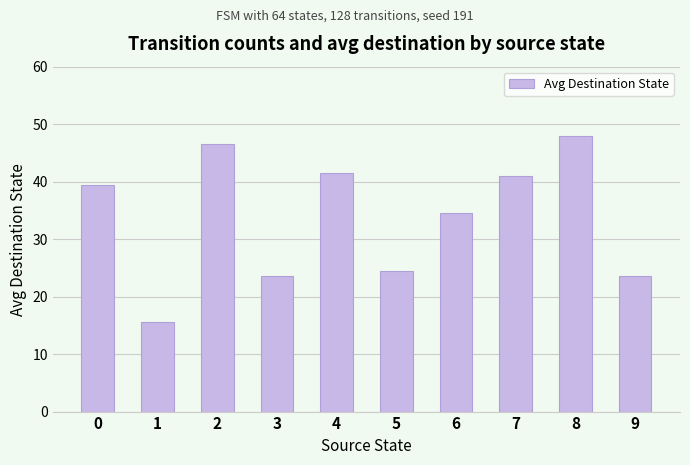

How many values exceed 39?

5